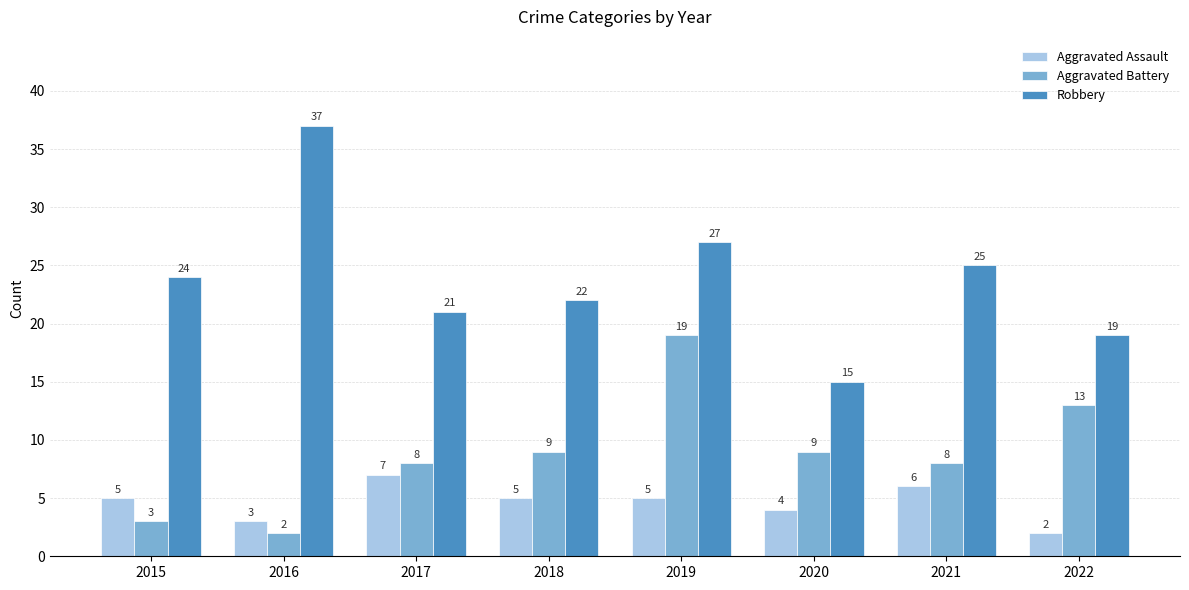

Reading left to right, extract all data points from this chart.

Aggravated Assault: 5	3	7	5	5	4	6	2
Aggravated Battery: 3	2	8	9	19	9	8	13
Robbery: 24	37	21	22	27	15	25	19